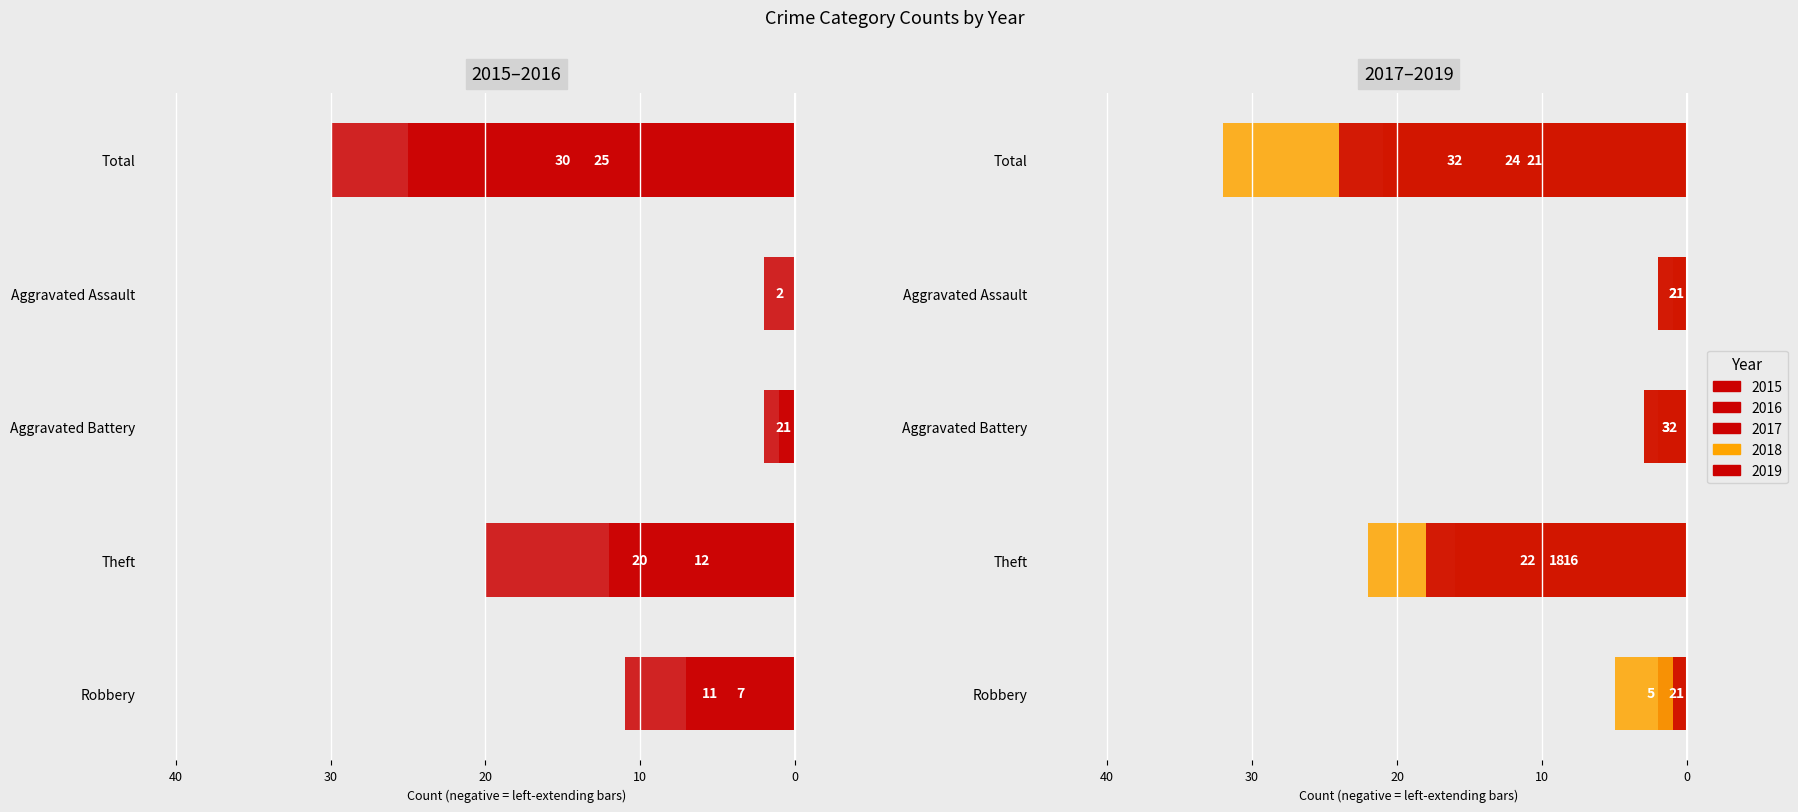

At how many categories does at least one series exceed -8?

3